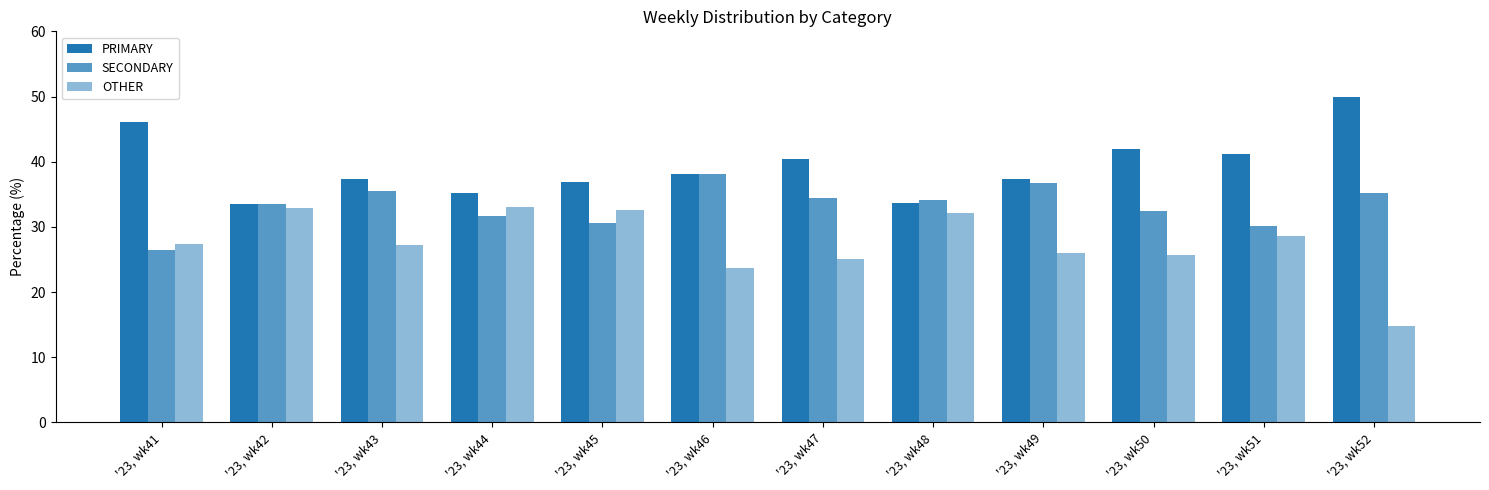

Where does the PRIMARY series first go above 38?

'23, wk41